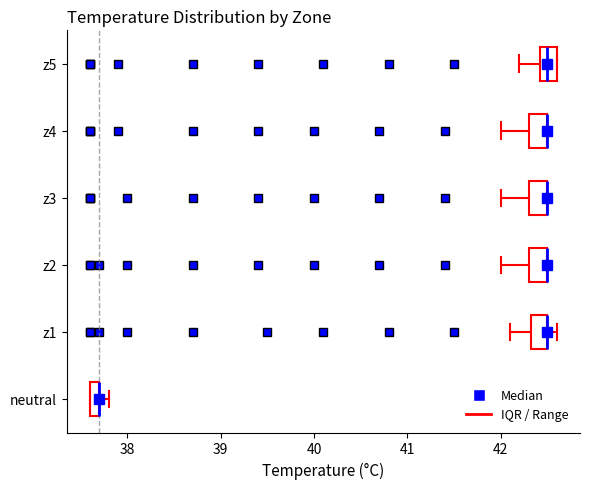

Where does the left whisker of the box for z1 end on the x-axis? The values are not printed on the chart, so give them approximately, as read against the axis.

42.1